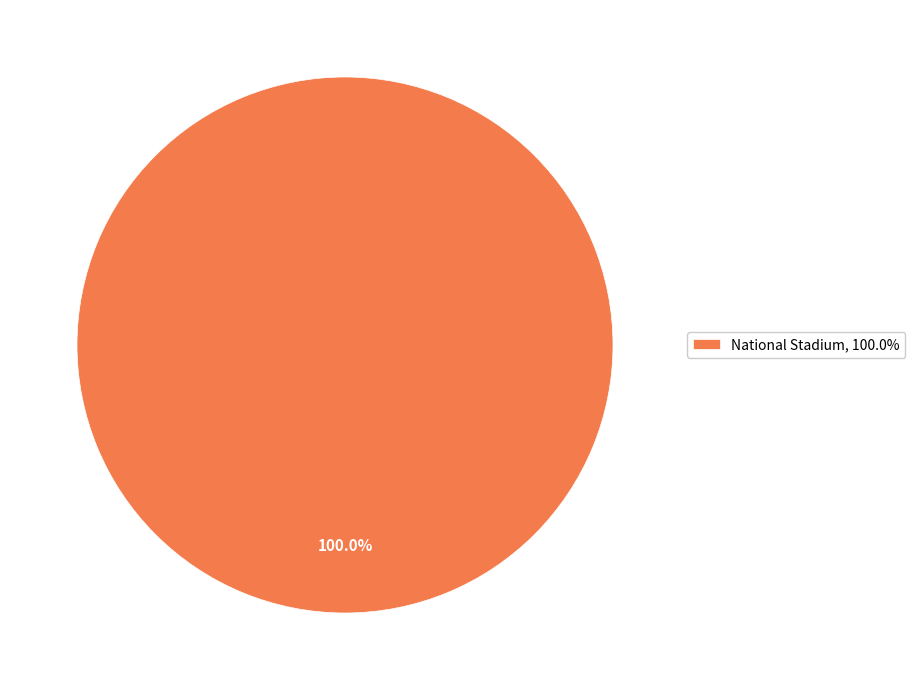

Rank the categories by value from highest to lowest.

National Stadium, 100.0%